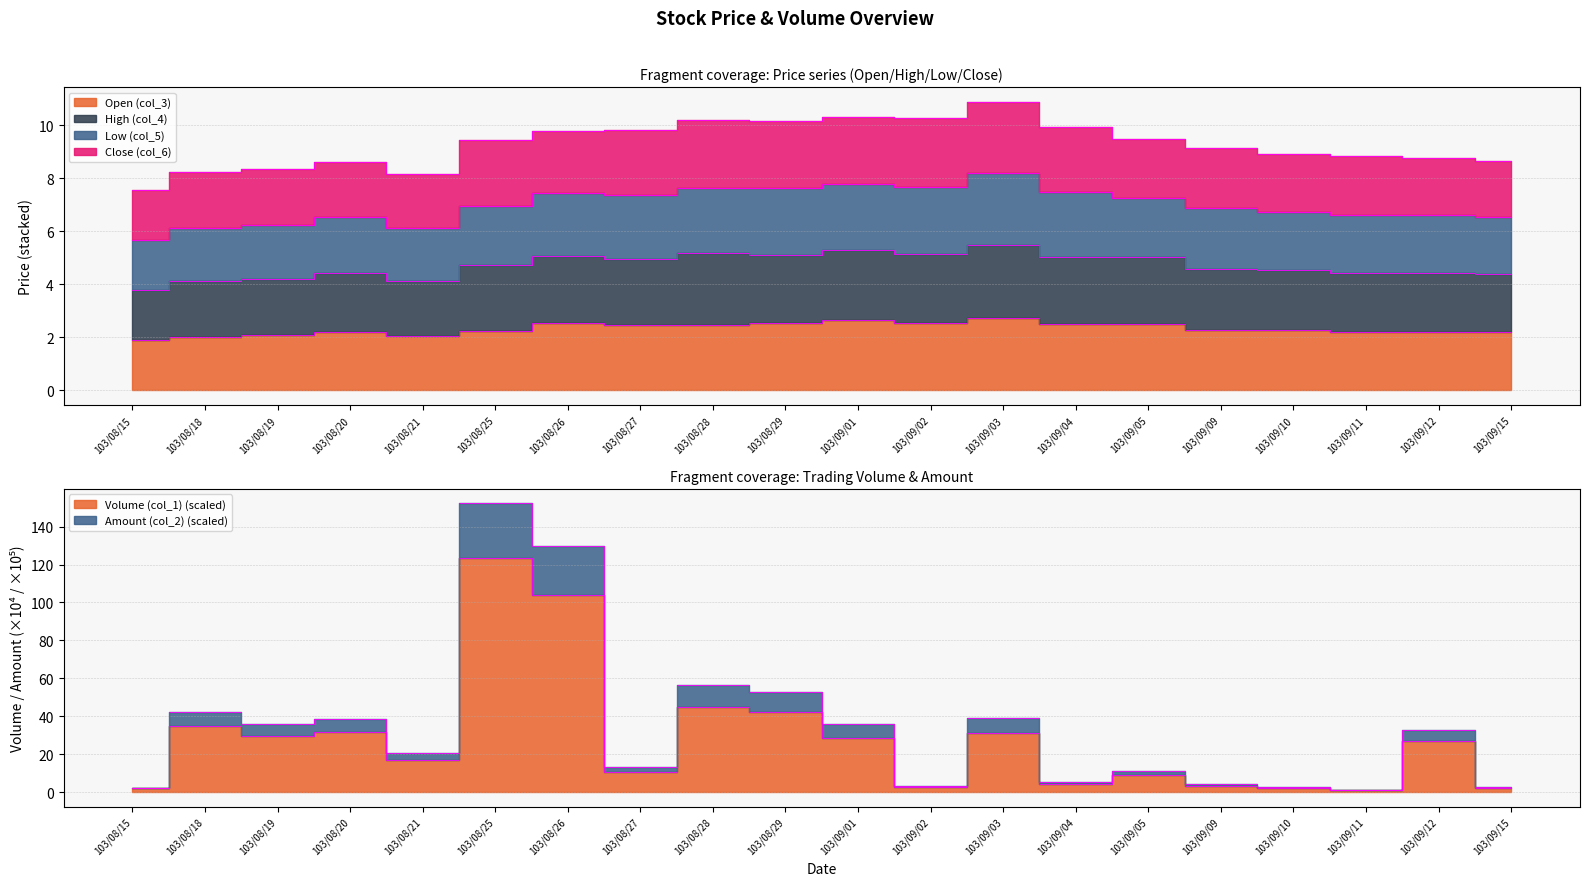

Does the chart have visible grid lines?

Yes